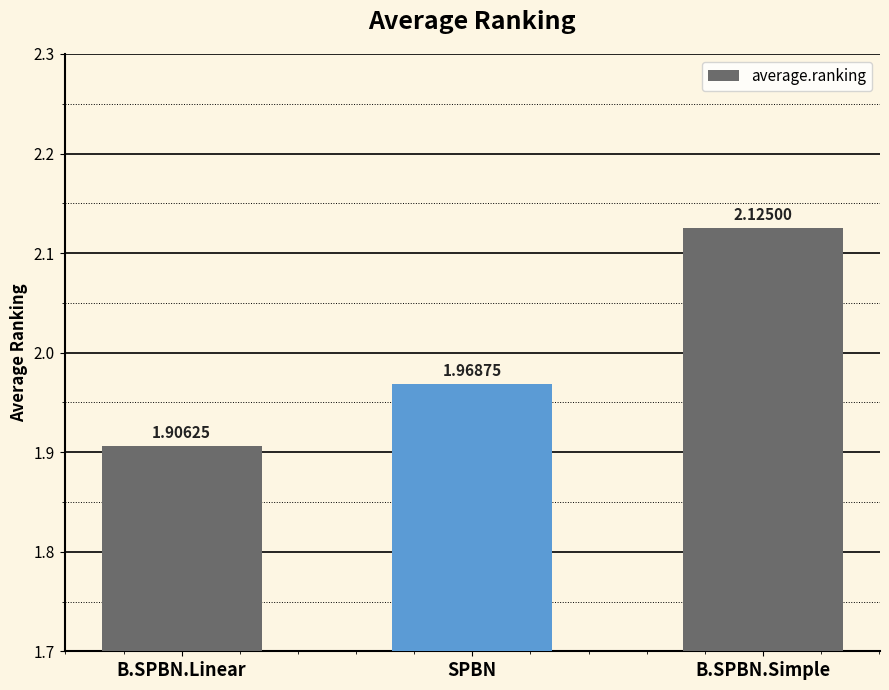

List the labels in order of value, largest first.

B.SPBN.Simple, SPBN, B.SPBN.Linear